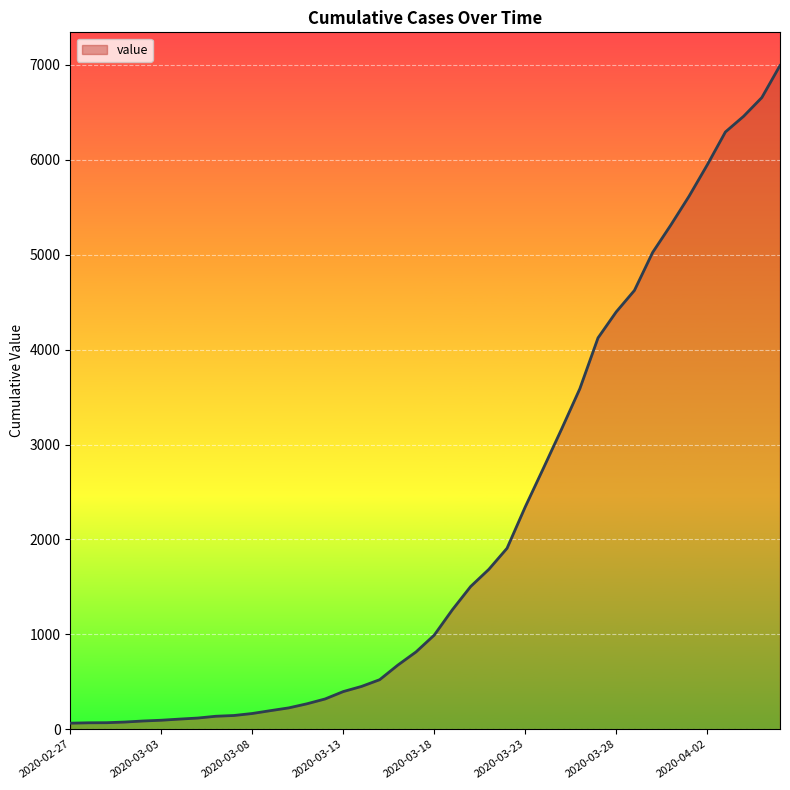

What is the greatest value displayed?

6994